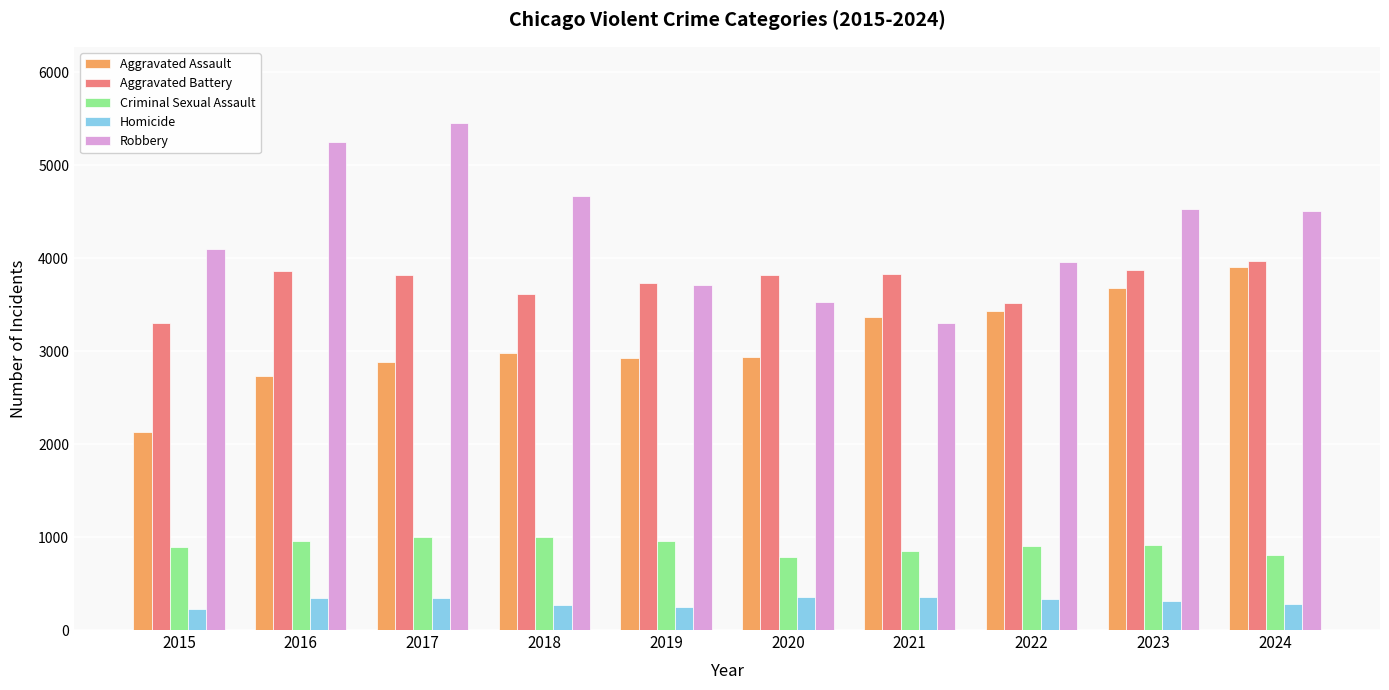

Is it true that Robbery equals 4504 at 2024?

True